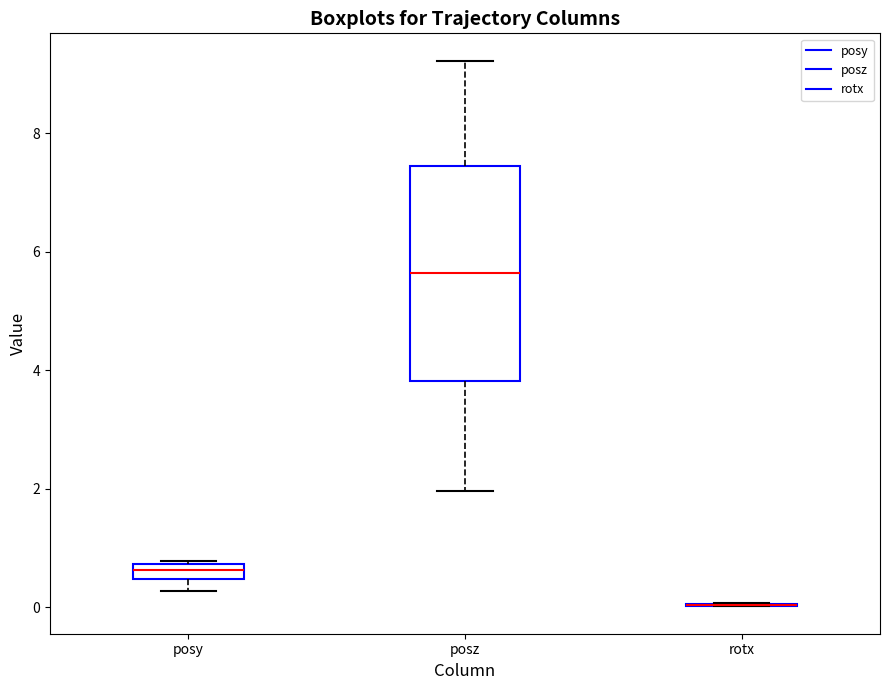

Which box is the tallest, from its lower edge to its upper edge?

posz